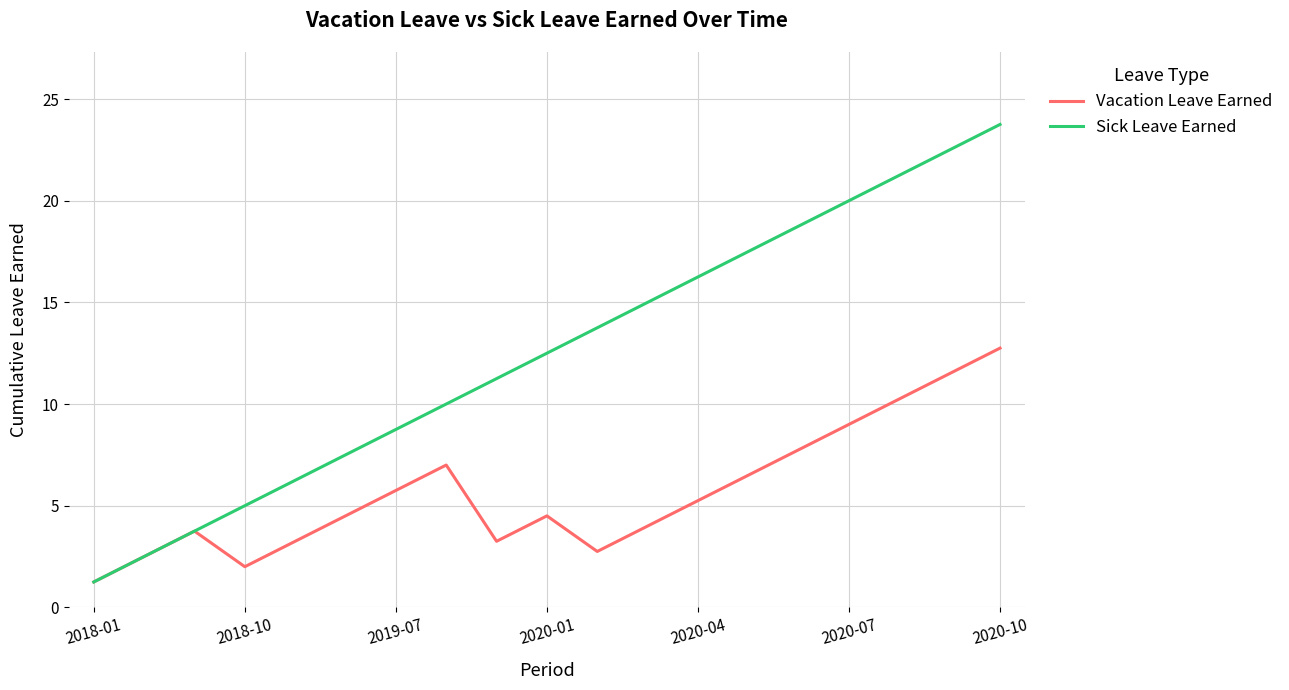

Which series has the widest spread of values?

Sick Leave Earned